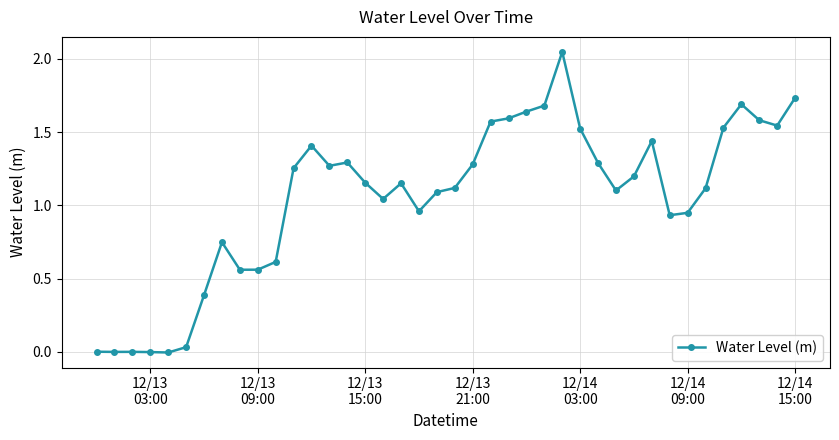

True or false: the data has more than 0 interior local peaks.

True